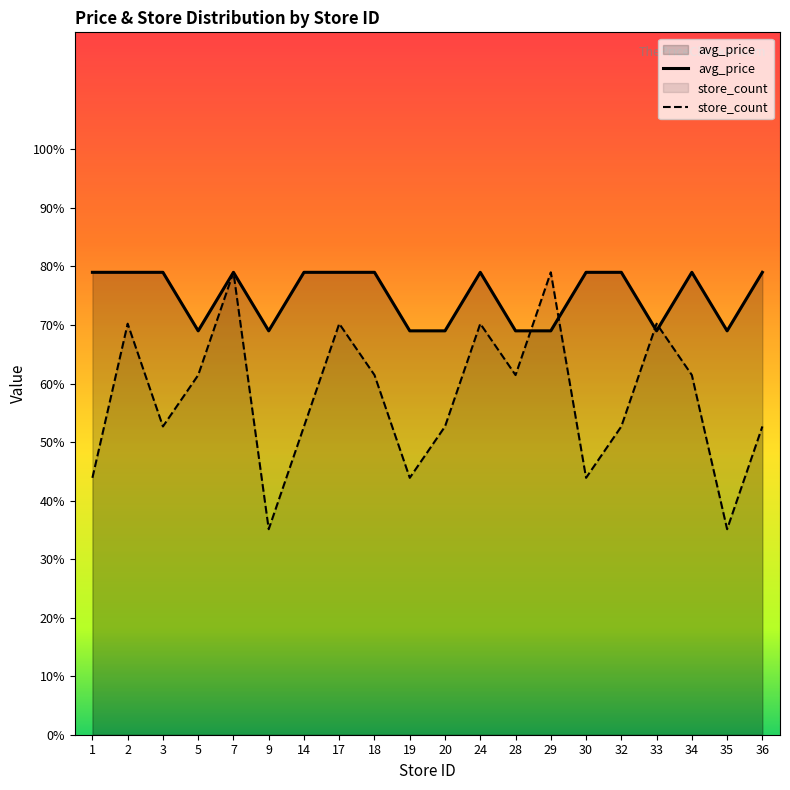

Which series has the widest spread of values?

store_count